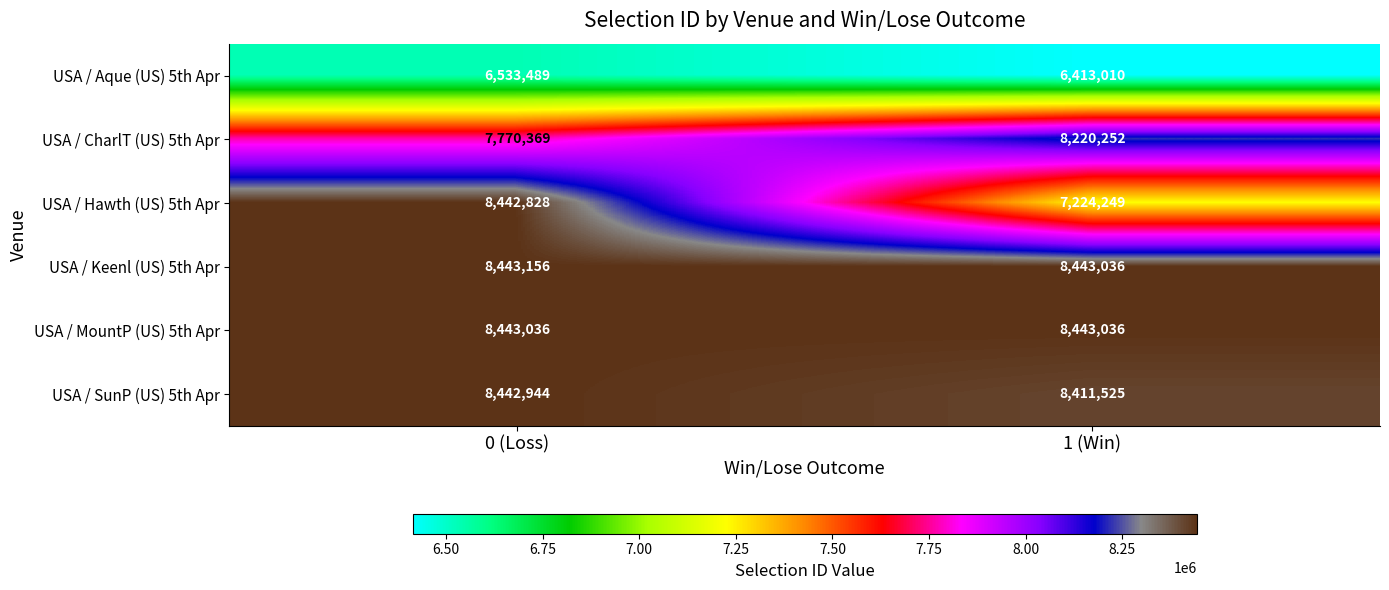

What is the average value of the USA / MountP (US) 5th Apr series?

8443036